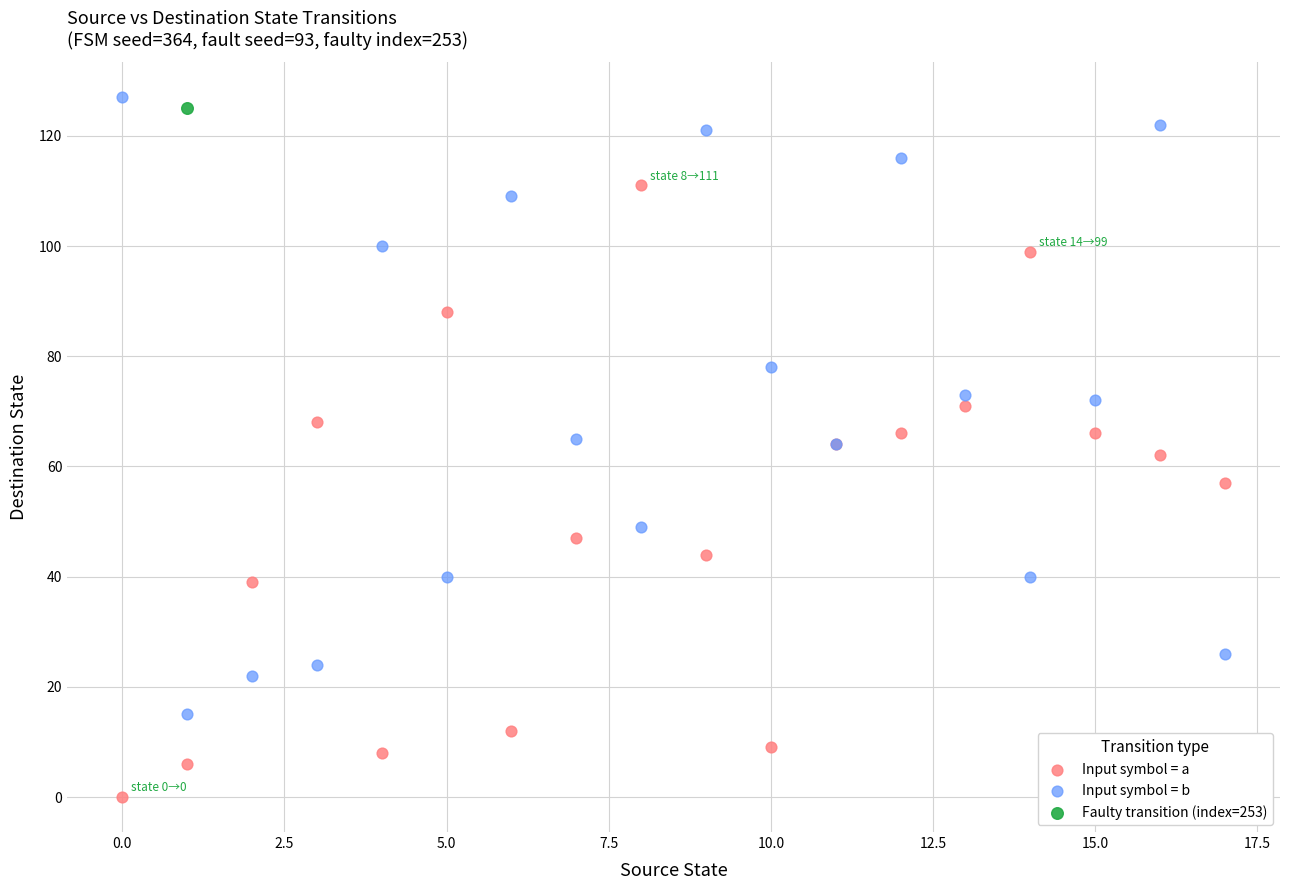

Which series contains the highest Y value?

Input symbol = b